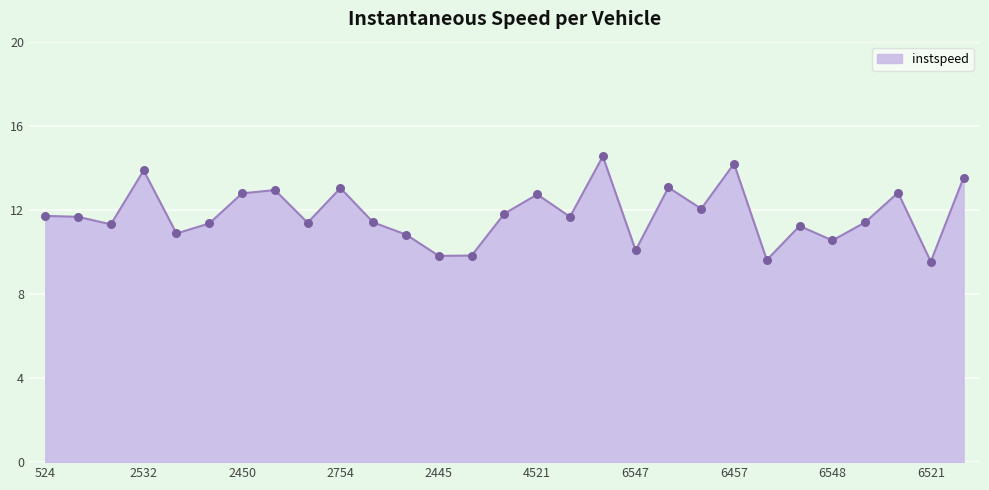

What is the minimum value shown in the chart?

9.5